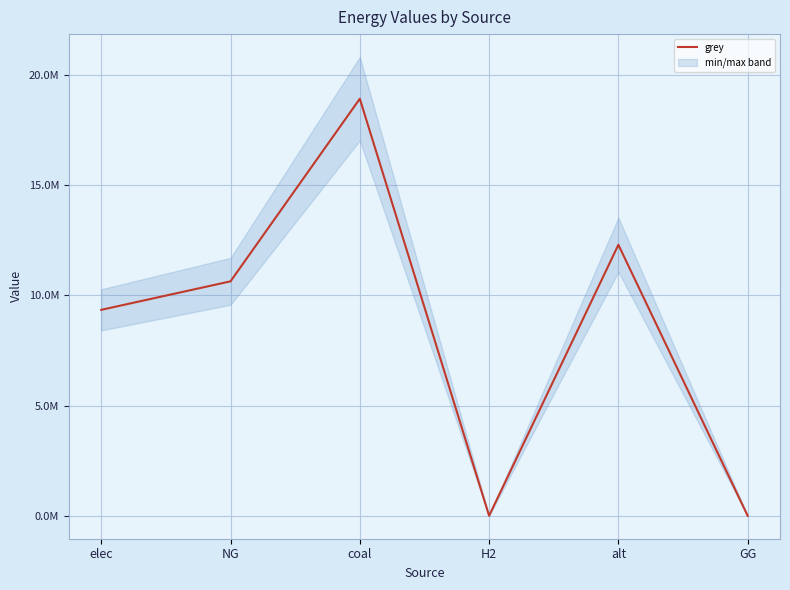

Rank the categories by value from highest to lowest.

coal, alt, NG, elec, H2, GG